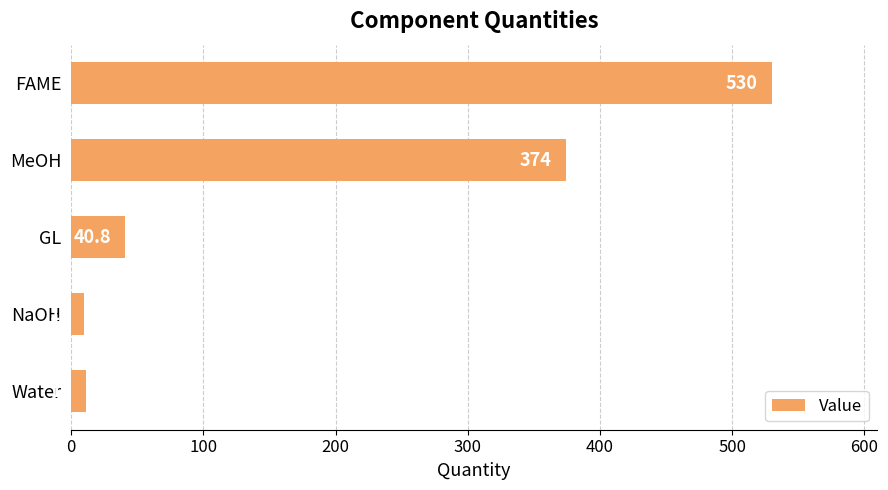

Reading bottom to top, what are all the values shown in this chart?

Water=11.0	NaOH=10.0	GL=40.8	MeOH=374.0	FAME=530.0